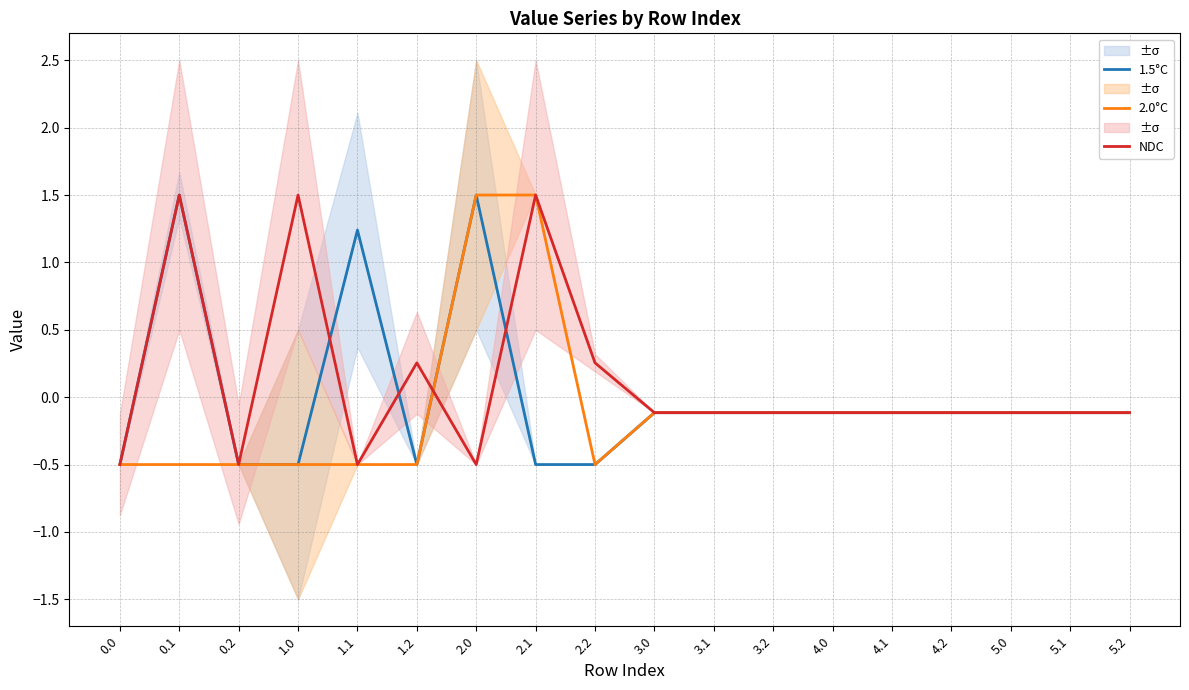

Rank the categories by 1.5°C value from lowest to highest.

0.0, 0.2, 1.0, 1.2, 2.1, 2.2, 3.0, 4.0, 5.0, 4.2, 3.2, 5.2, 3.1, 4.1, 5.1, 1.1, 0.1, 2.0